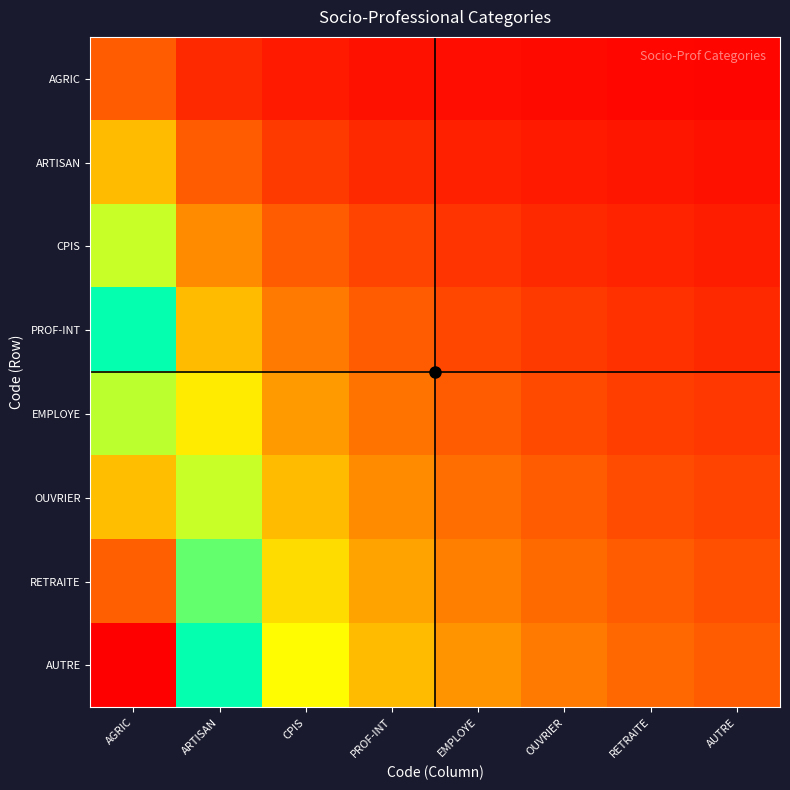

What is the difference between the highest and lowest values at ARTISAN?

3.5